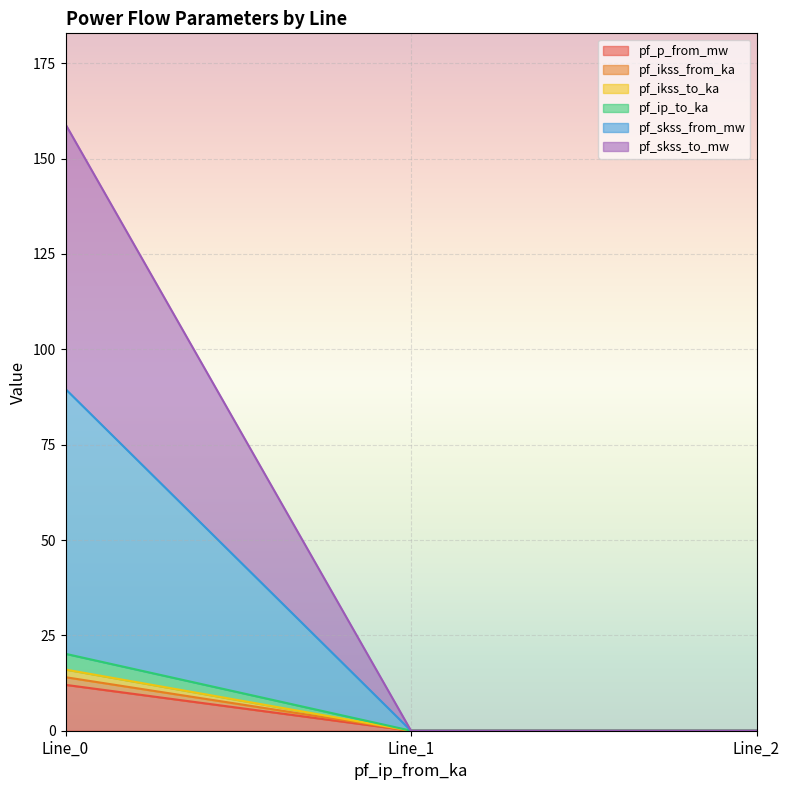

Rank the categories by pf_ip_to_ka value from highest to lowest.

Line_0, Line_1, Line_2